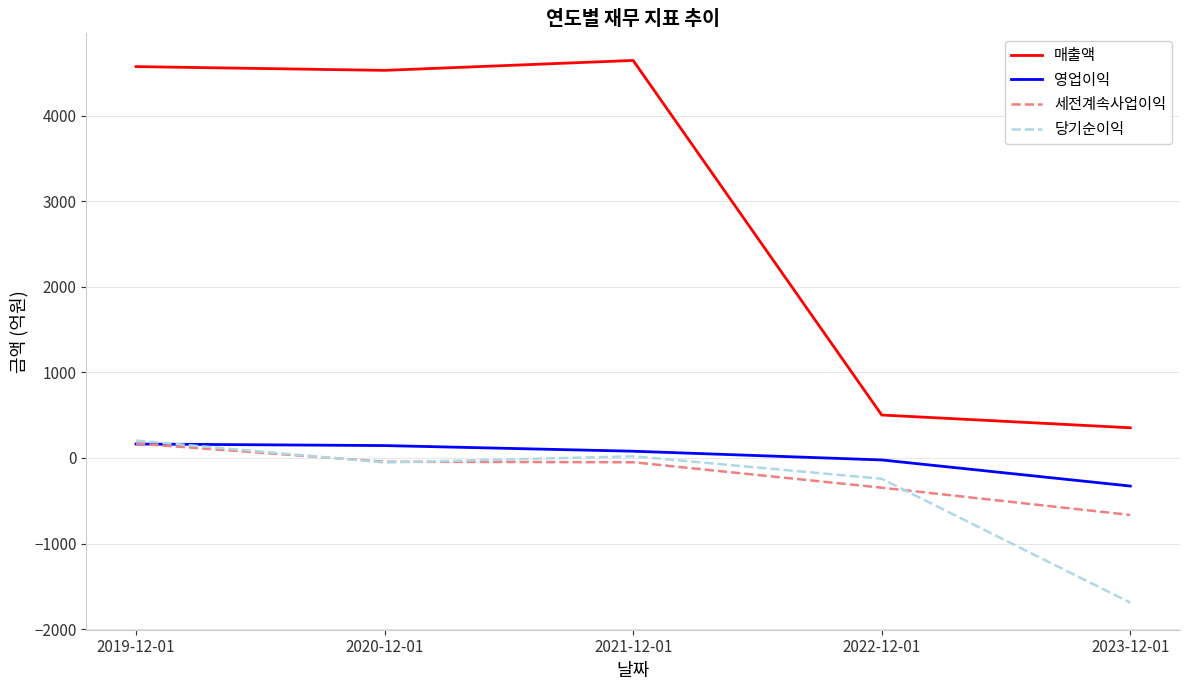

The value of 영업이익 at 2021-12-01 is 79. True or false?

True